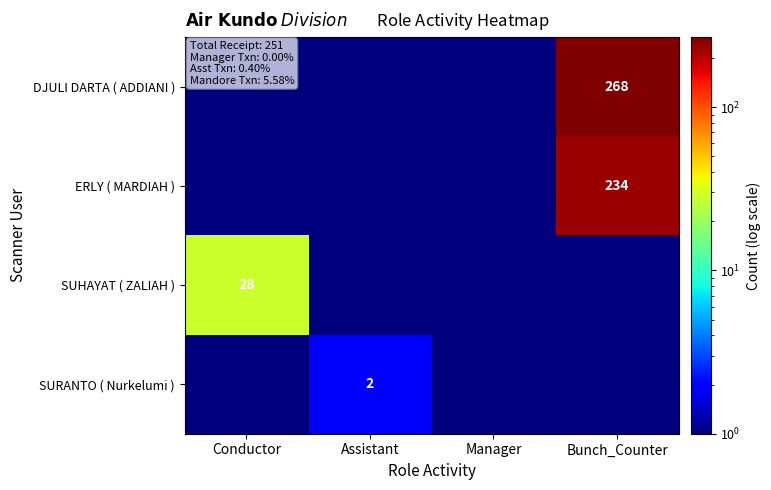

Is it true that ERLY ( MARDIAH ) equals 121.2 at Bunch_Counter?

False